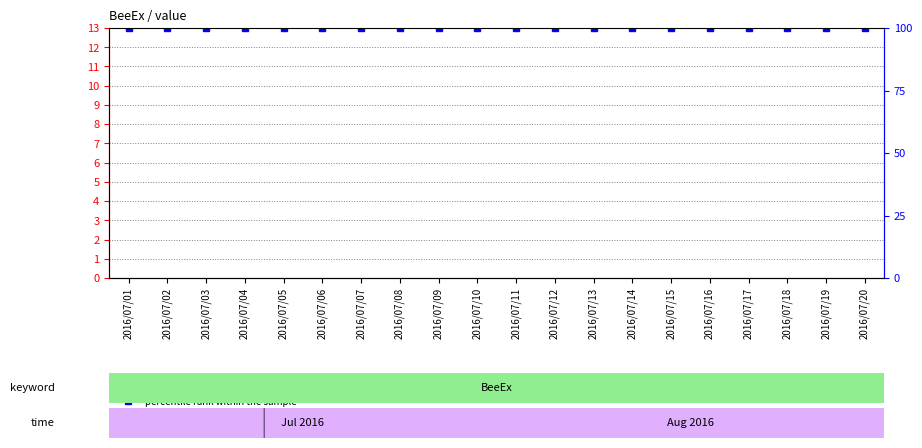

How many data points does each series have?

20